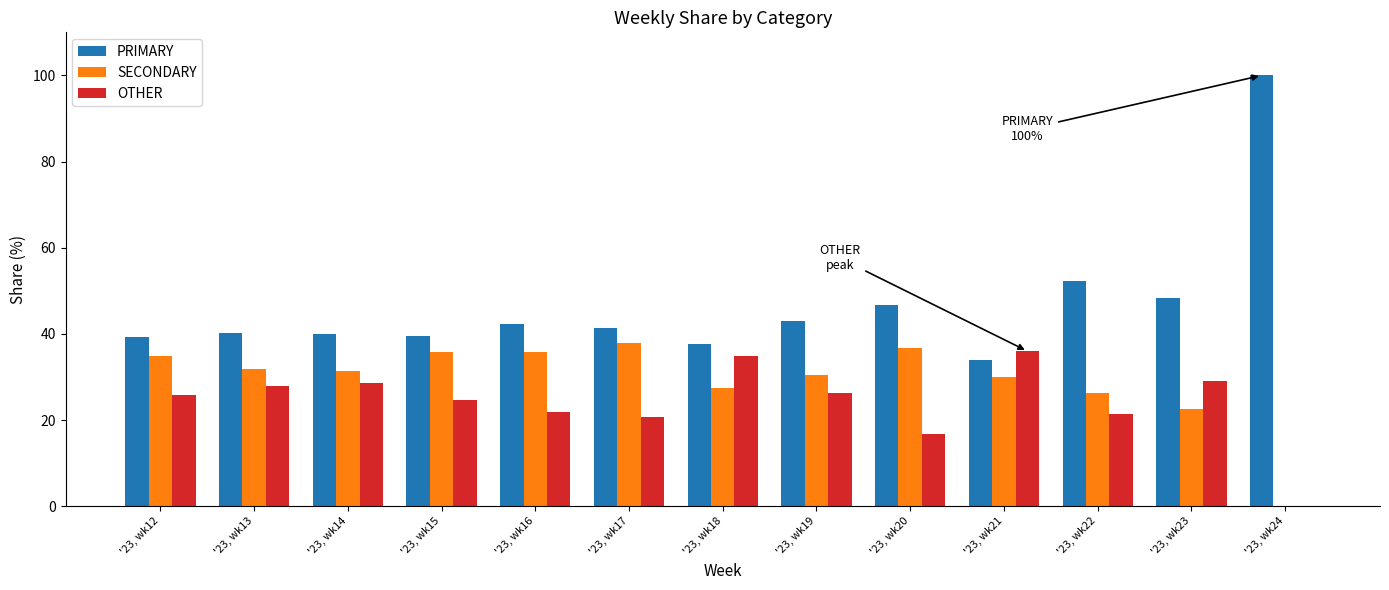

What is the total value across all series at '23, wk17?

100.0